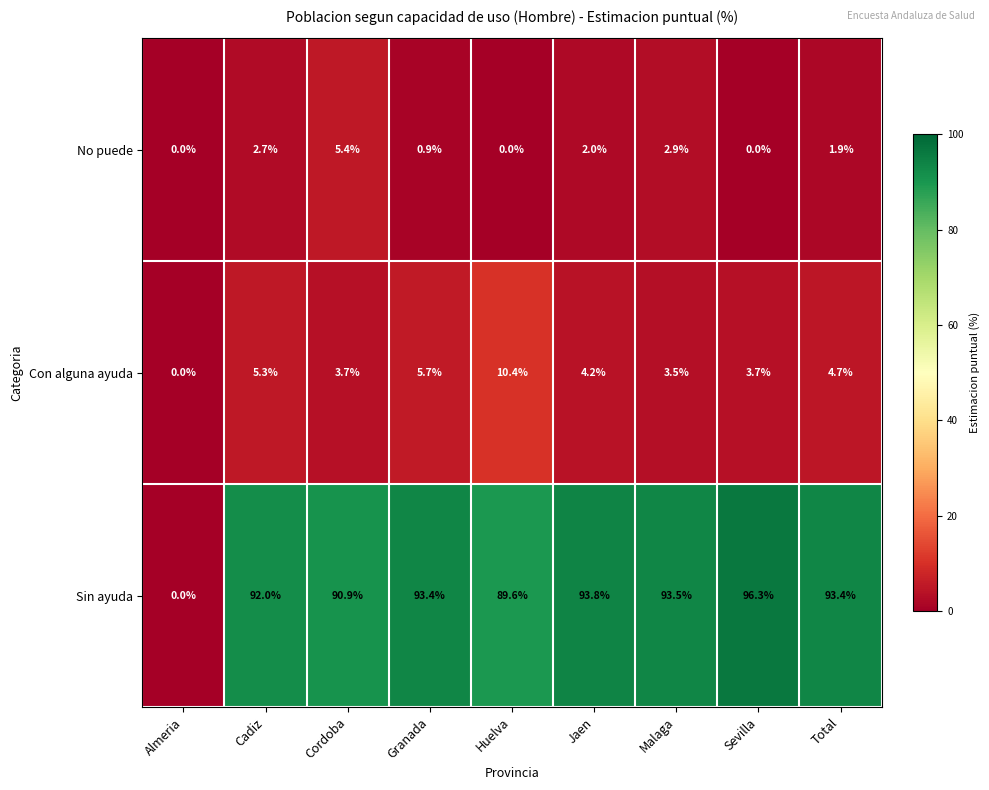

Which category has the lowest value in the Con alguna ayuda series?

Almeria